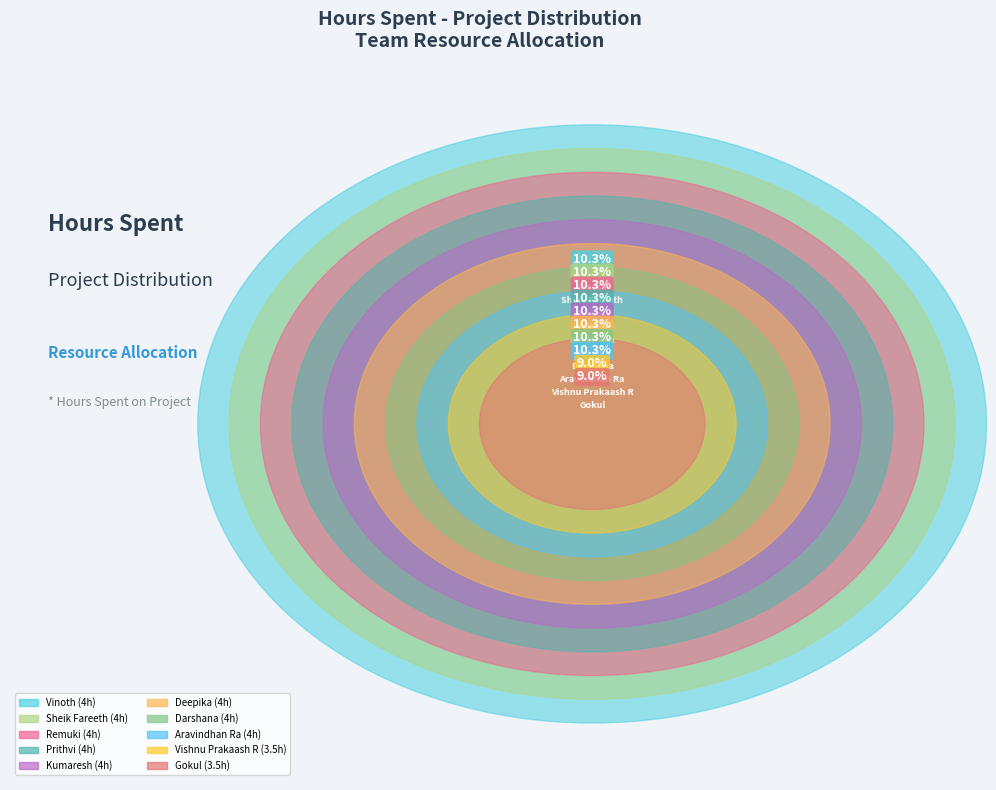

What percentage is the Kumaresh slice, to the nearest percent?

10%